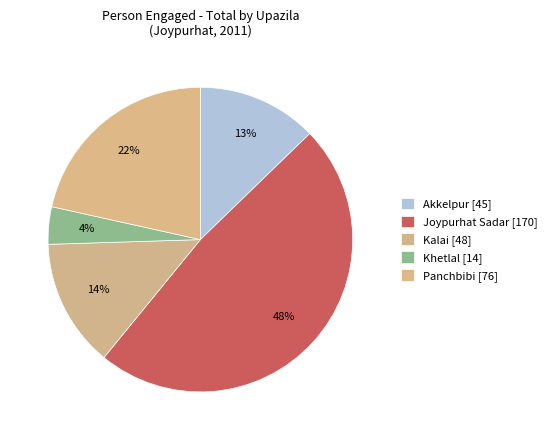

Rank the categories by value from highest to lowest.

Joypurhat Sadar, Panchbibi, Kalai, Akkelpur, Khetlal